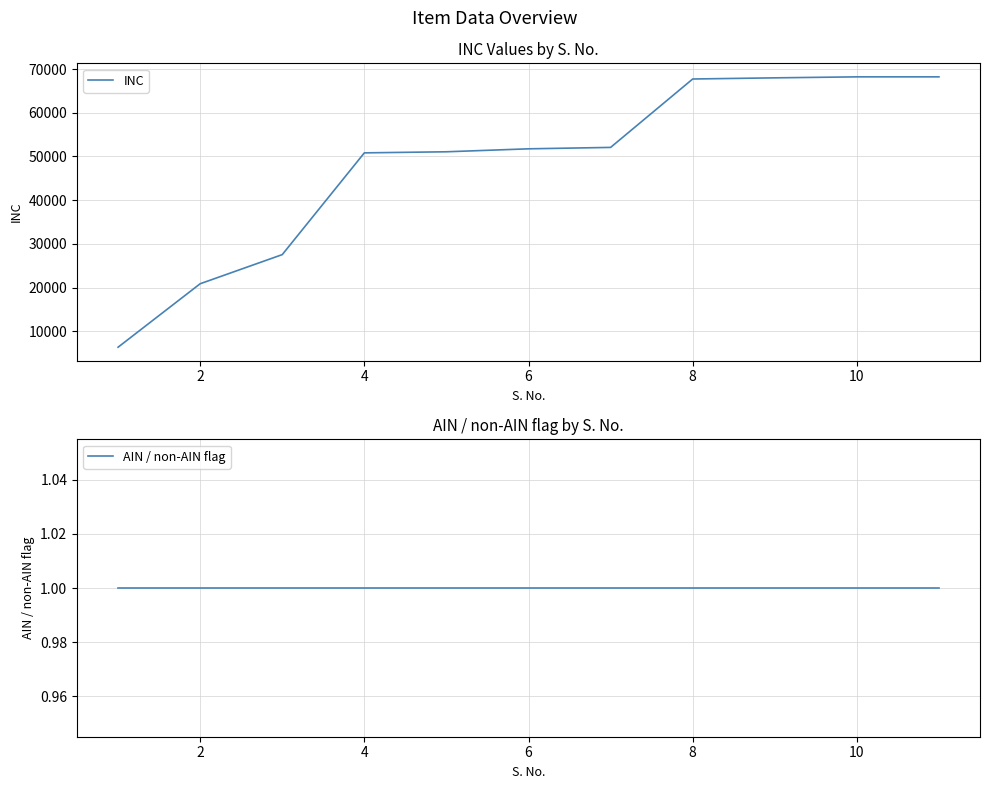

The value of INC at 8 is 96497. True or false?

False